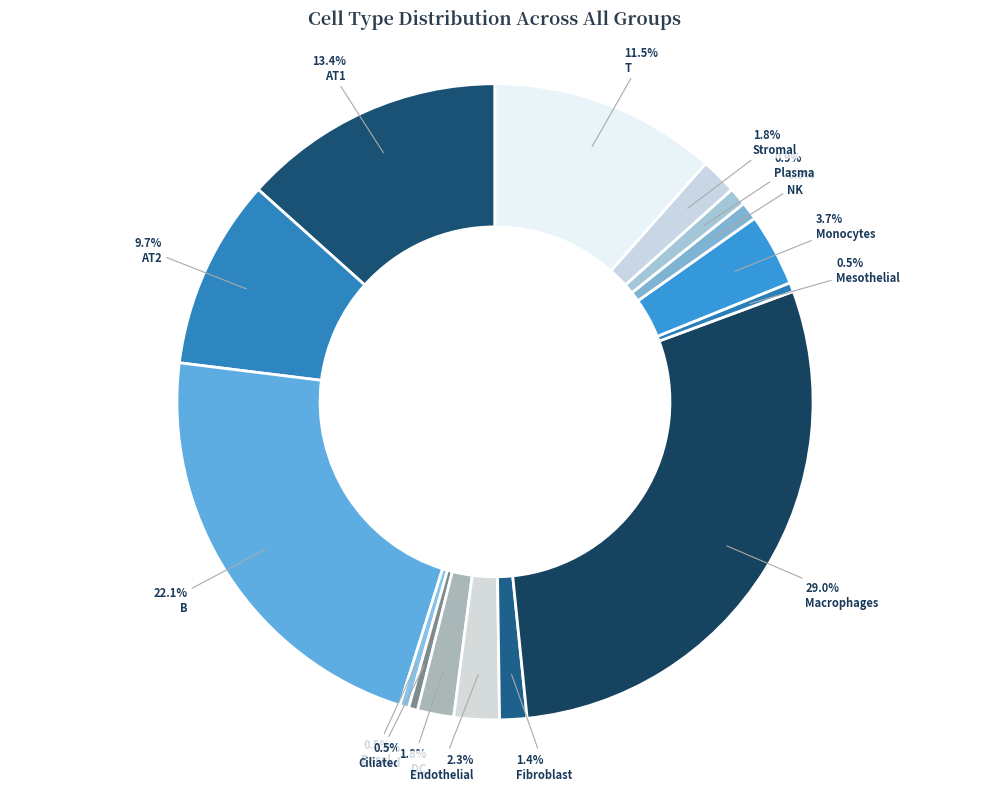

To the nearest percent, what portion does Monocytes represent?

4%